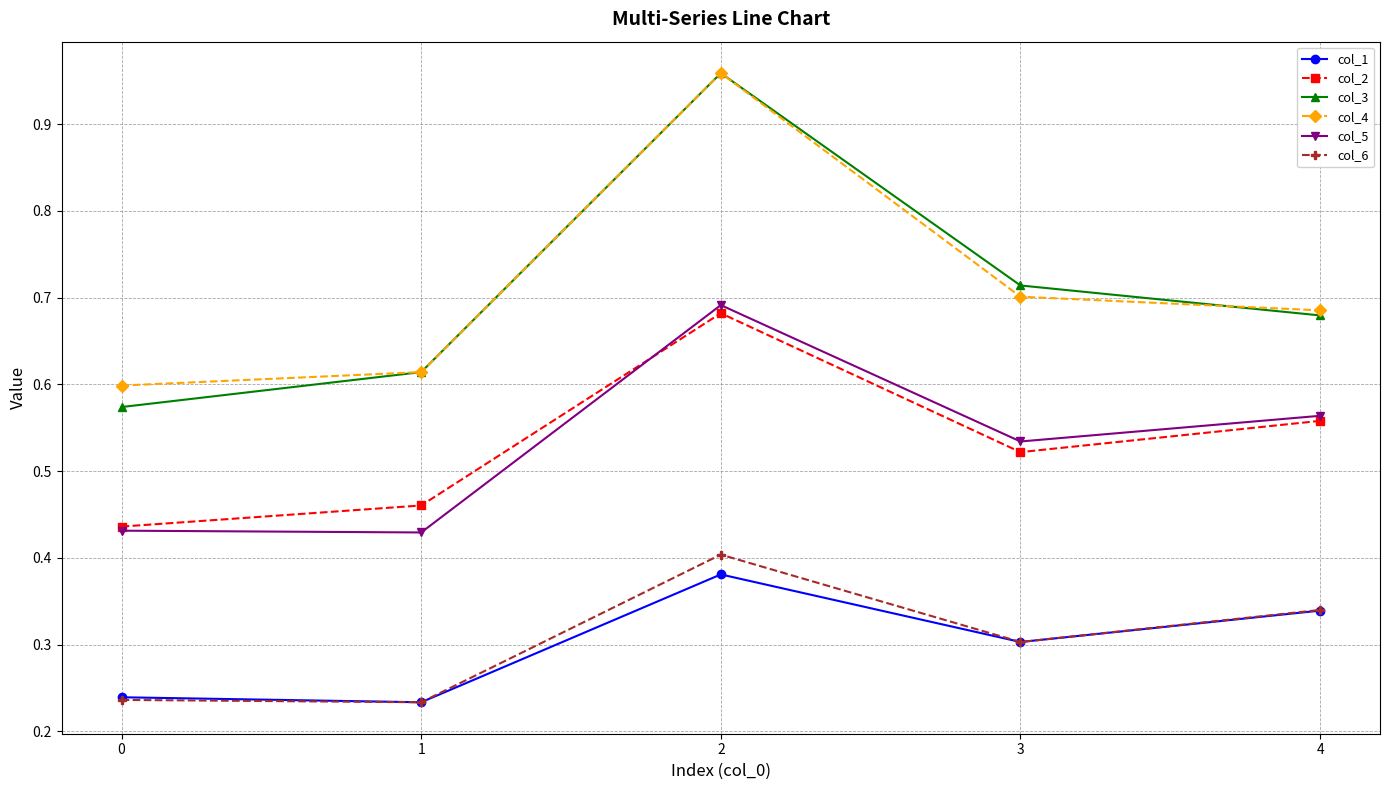

Does the chart have visible grid lines?

Yes